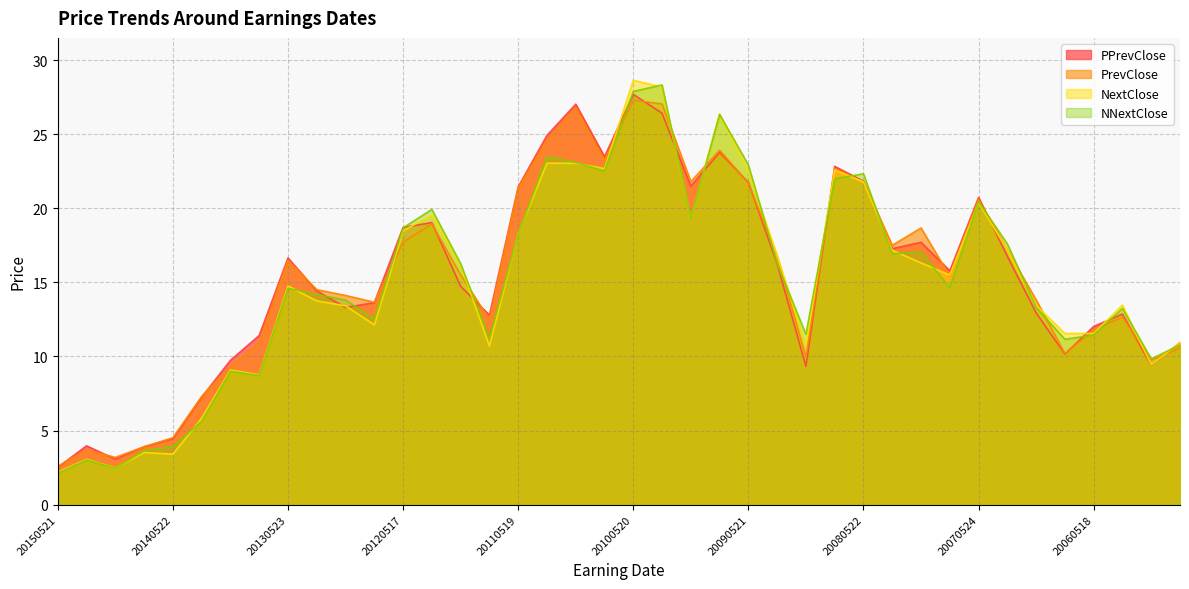

Which series has the largest total across all categories?

PrevClose